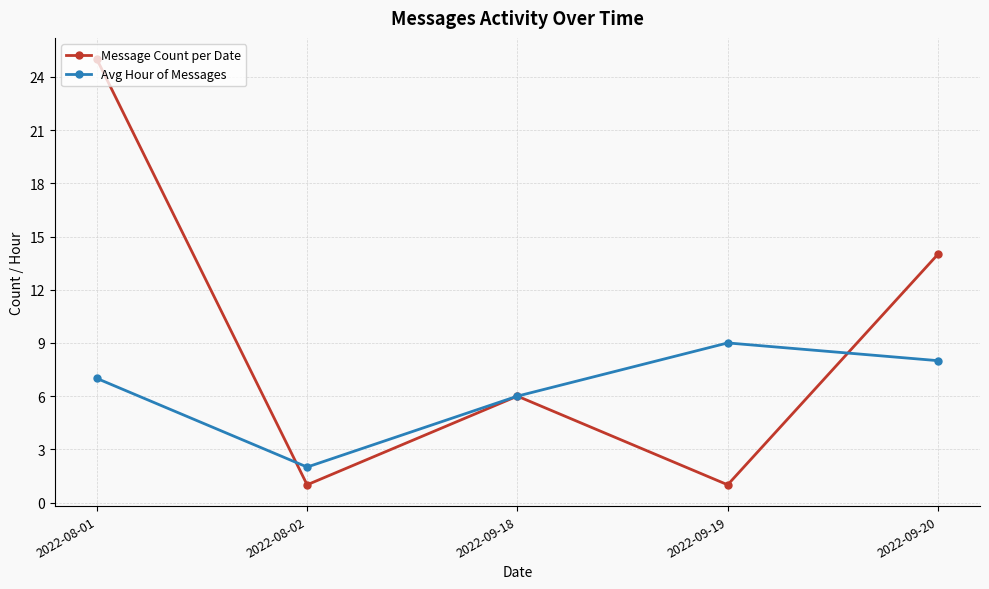

How many data points in Avg Hour of Messages are less than 7?

2